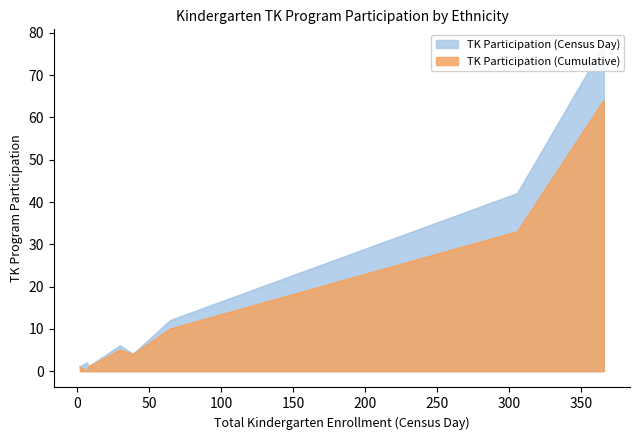

What is the highest value of the TK Participation (Cumulative) series?

64